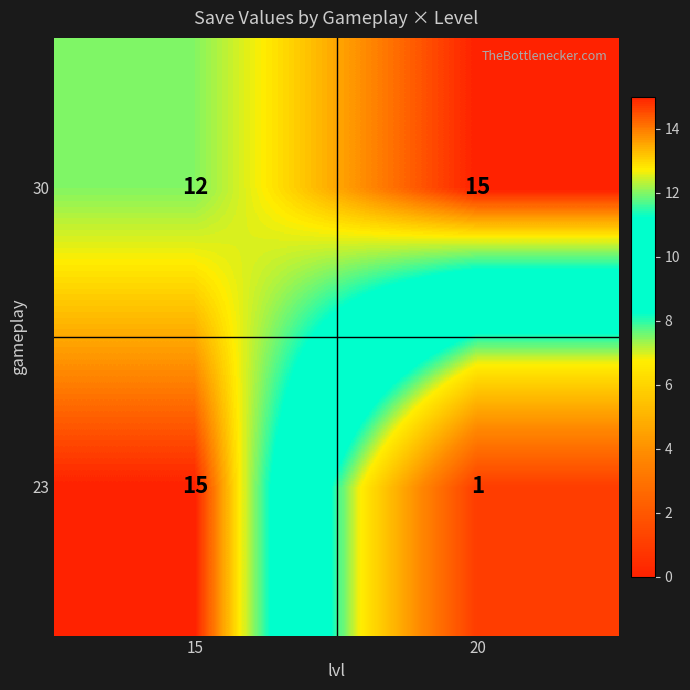

Rank the series by their average value, from lowest to highest.

23, 30